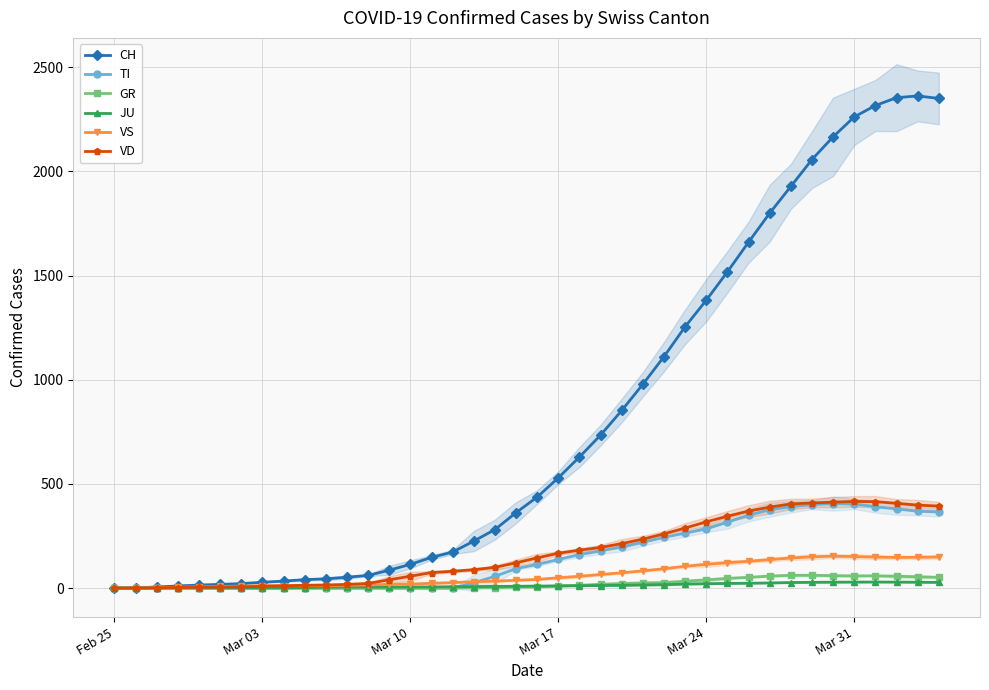

How many values in the VS series exceed 41?

20